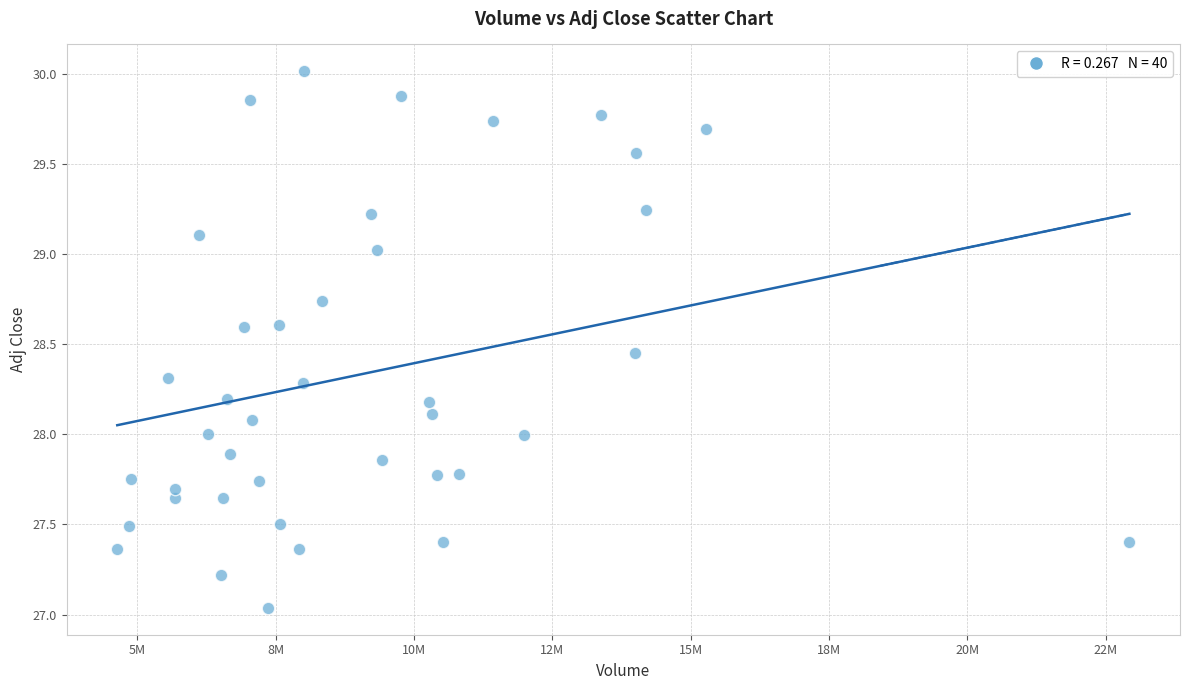

What is the range of Y values (max minus min)?

3.0